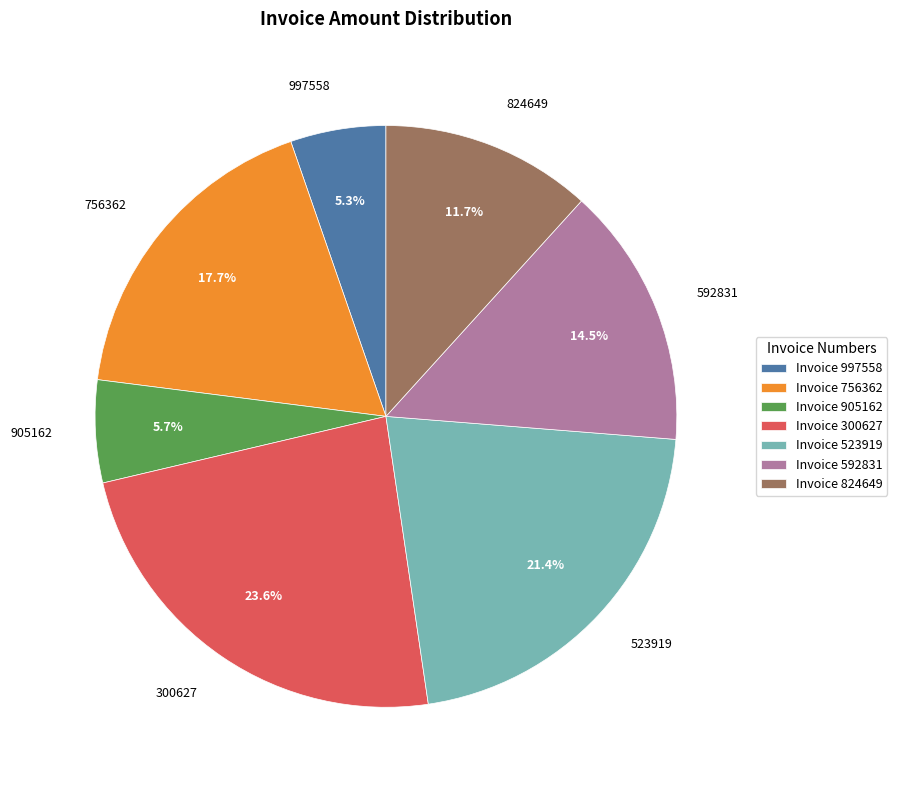

Which category has the biggest portion of the pie?

300627